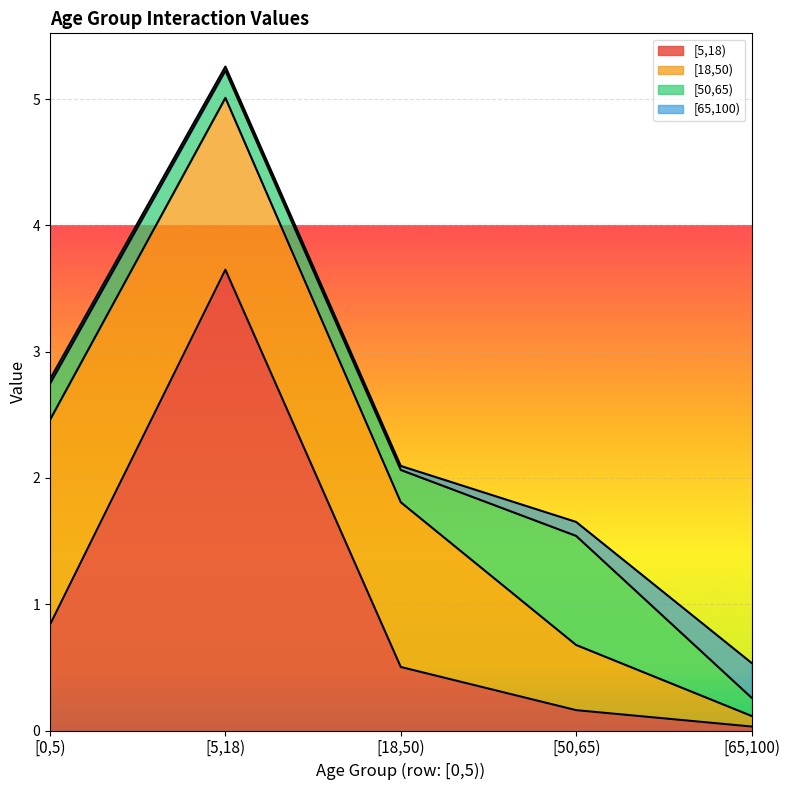

Reading left to right, extract all data points from this chart.

[5,18): 0.8	3.6	0.5	0.2	0.0
[18,50): 1.6	1.4	1.3	0.5	0.1
[50,65): 0.3	0.2	0.3	0.9	0.1
[65,100): 0.0	0.0	0.0	0.1	0.3